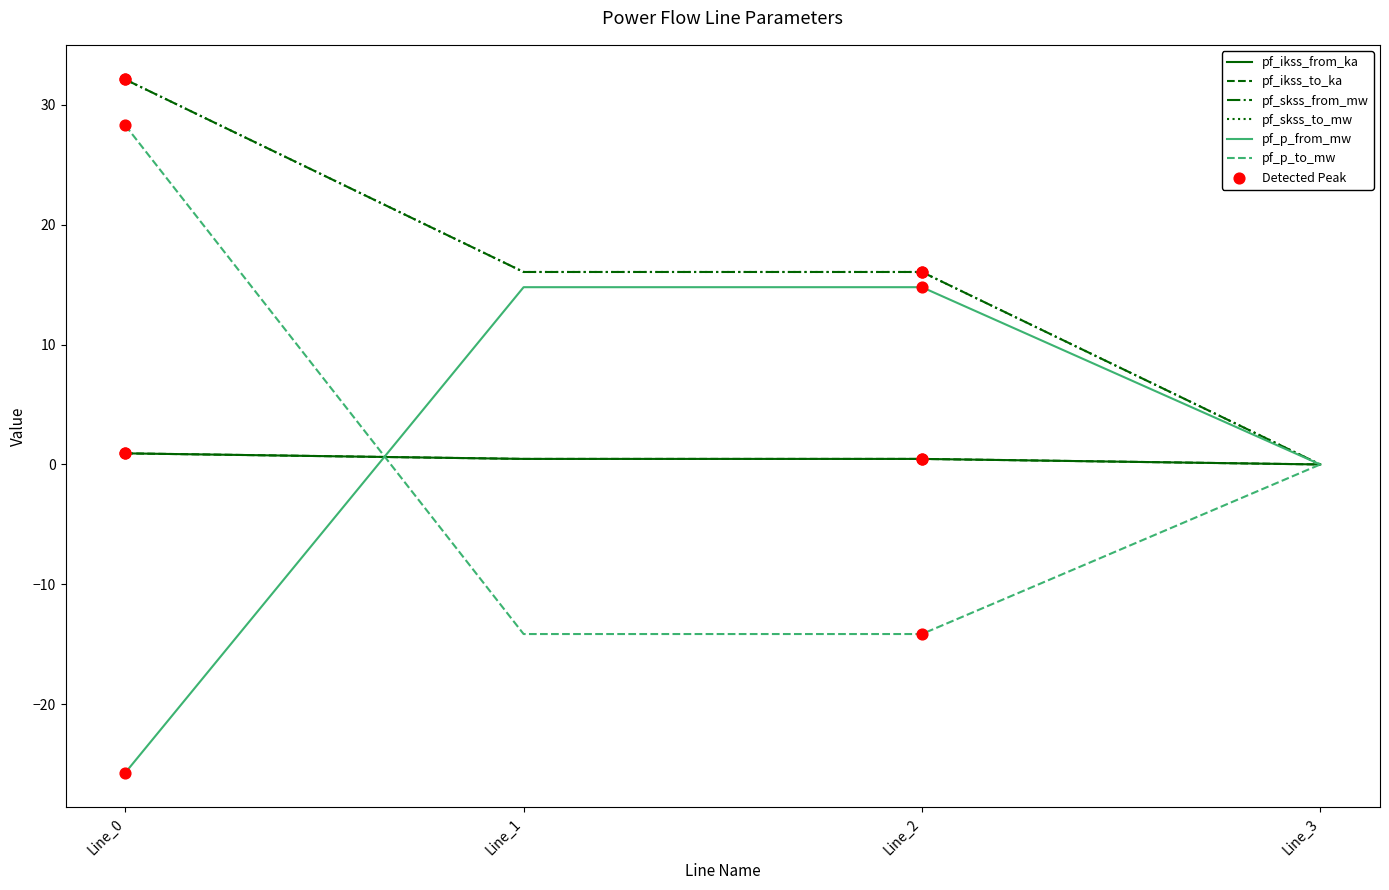

Which series has the largest total across all categories?

pf_skss_from_mw